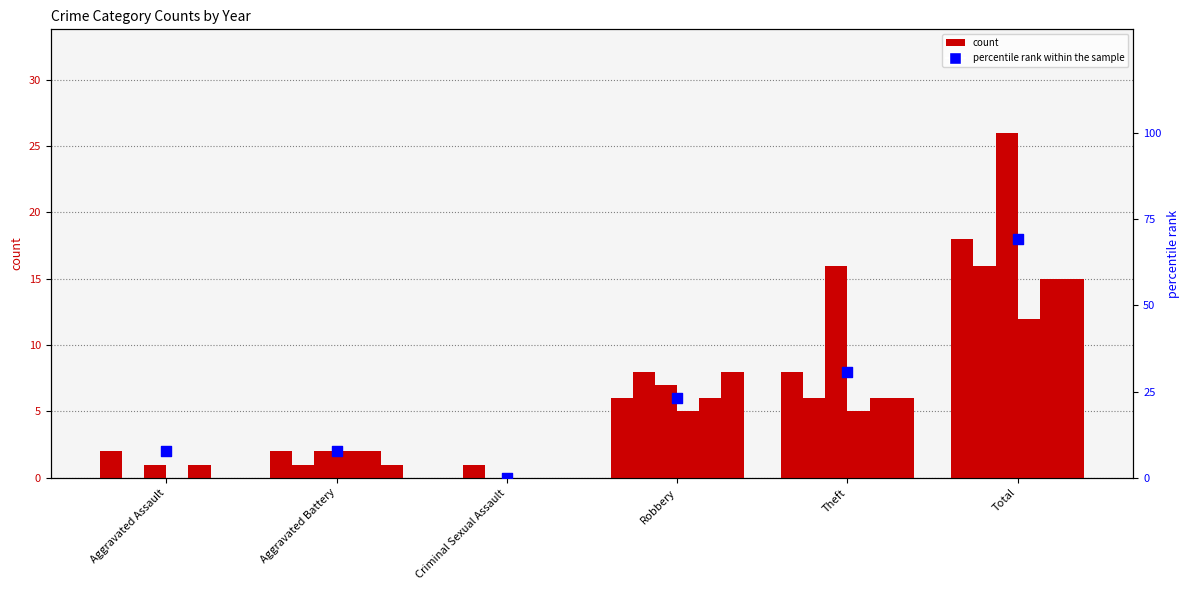

Which has a higher value, Theft or Criminal Sexual Assault?

Theft